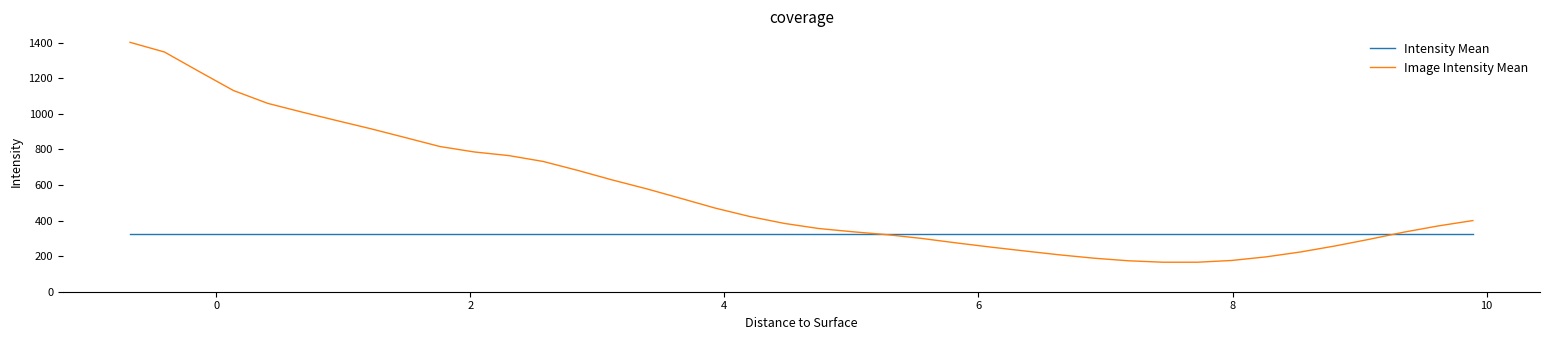

Which series has the largest total across all categories?

Image Intensity Mean